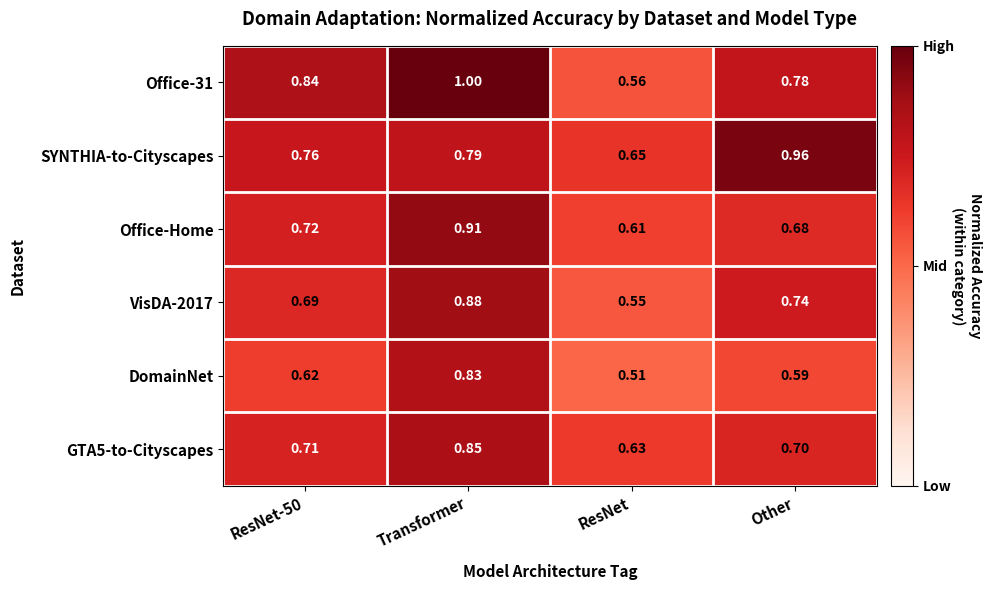

Rank the series at ResNet-50 from highest to lowest value.

Office-31, SYNTHIA-to-Cityscapes, Office-Home, GTA5-to-Cityscapes, VisDA-2017, DomainNet